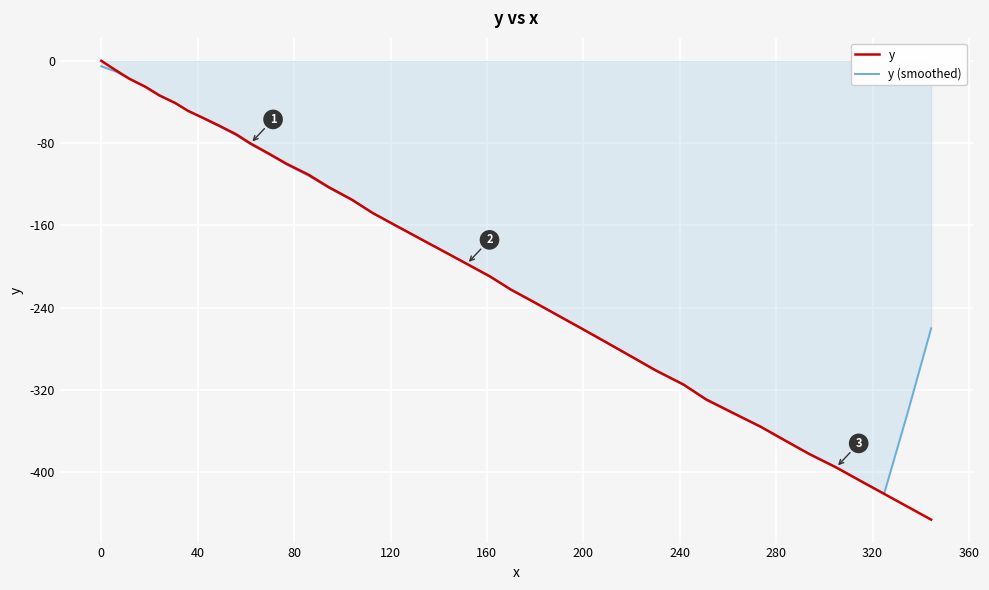

What is the sum of all y values?

-8110.2